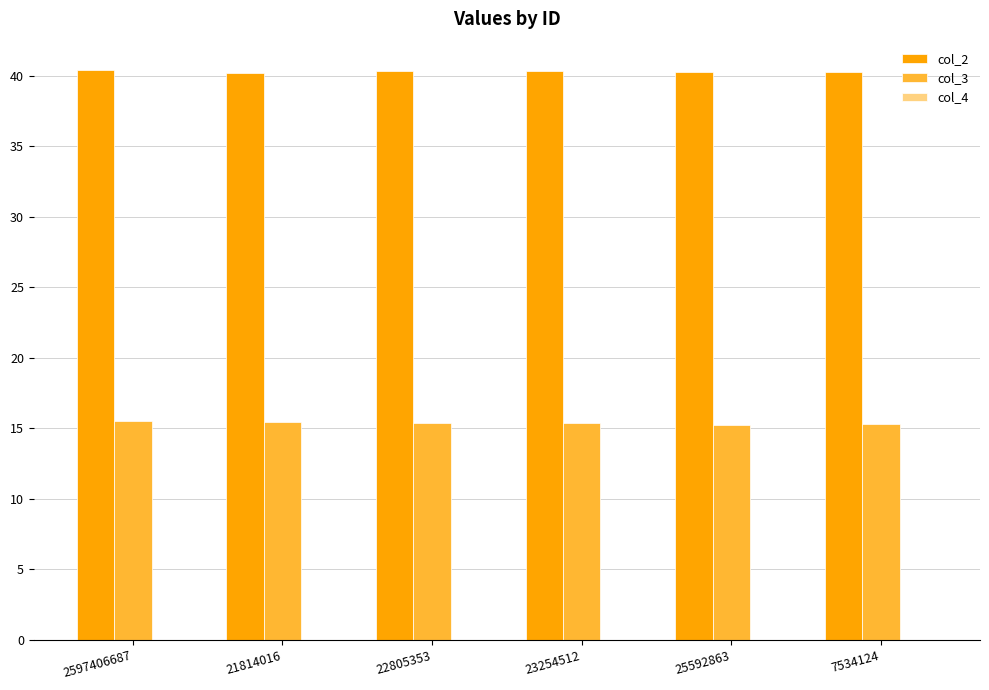

Which series has the largest total across all categories?

col_2